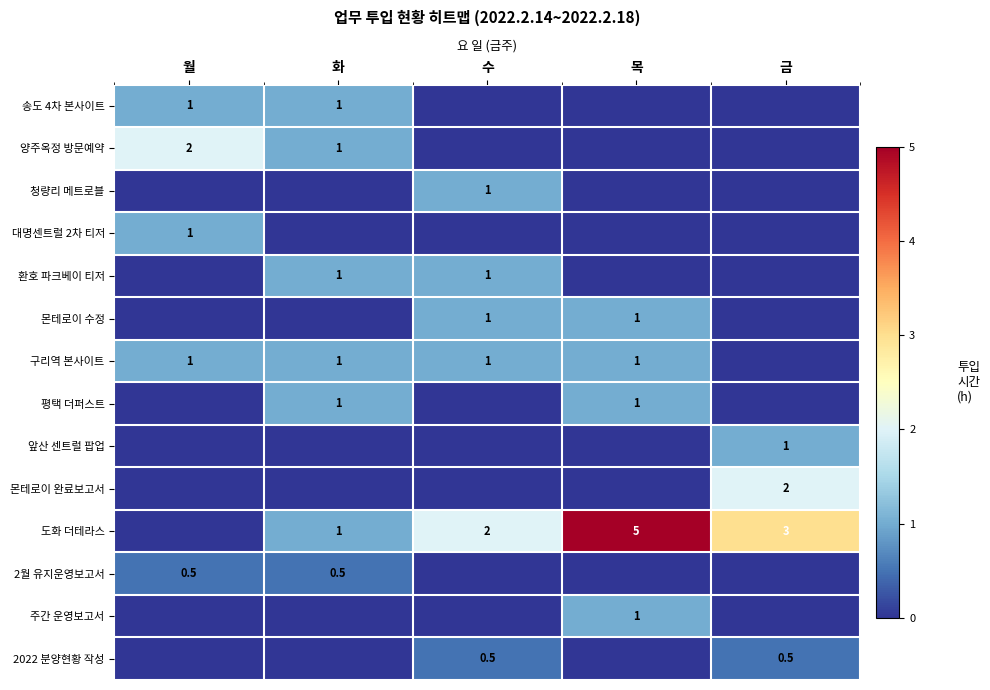

The 도화 더테라스 series shows 0.8 at 수. True or false?

False